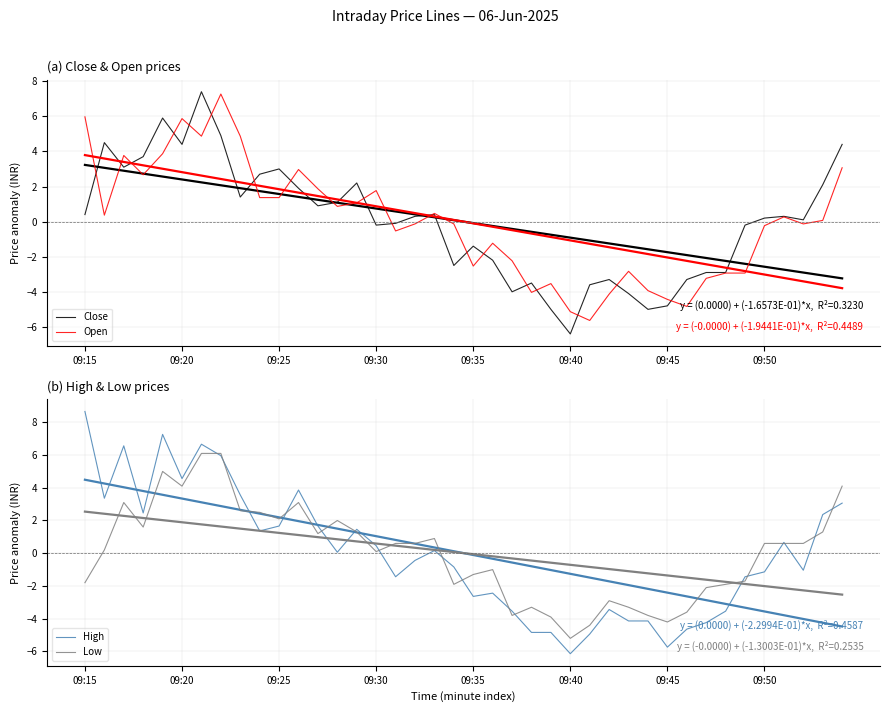

How many lines are shown in the chart?

4